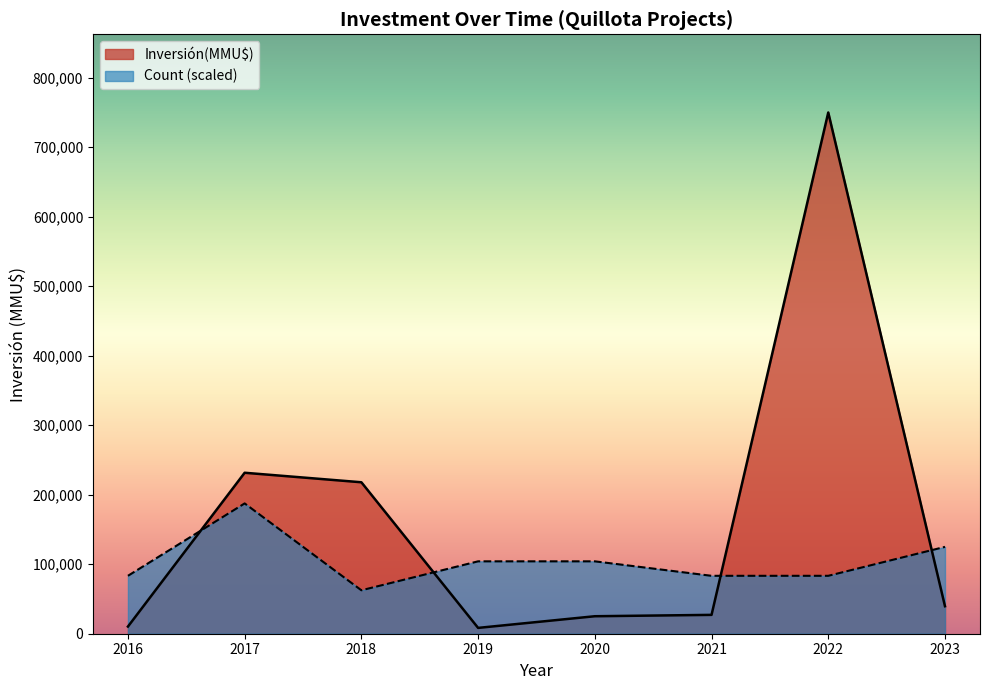

What is the difference between the highest and lowest values at 2017?

44112.0